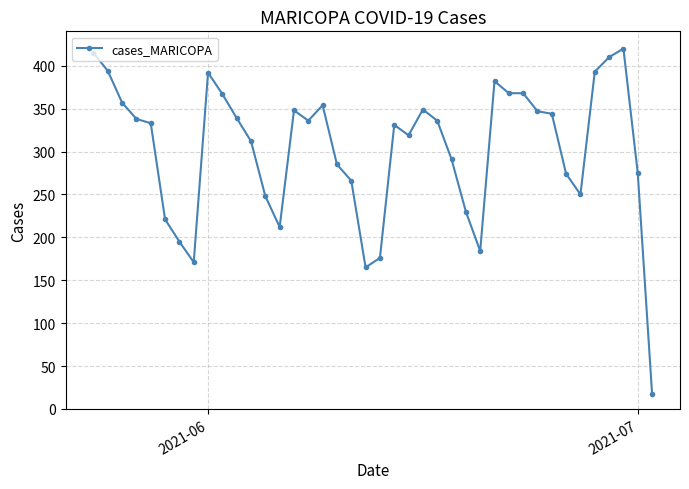

What is the minimum value shown in the chart?

18